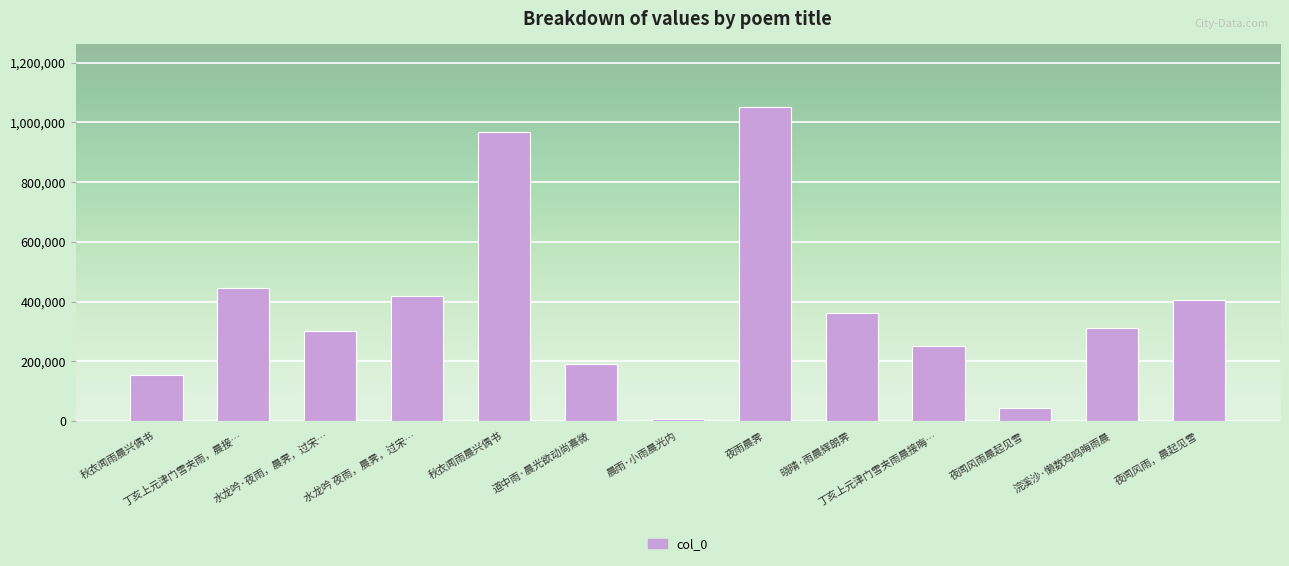

Are the bars horizontal?

No